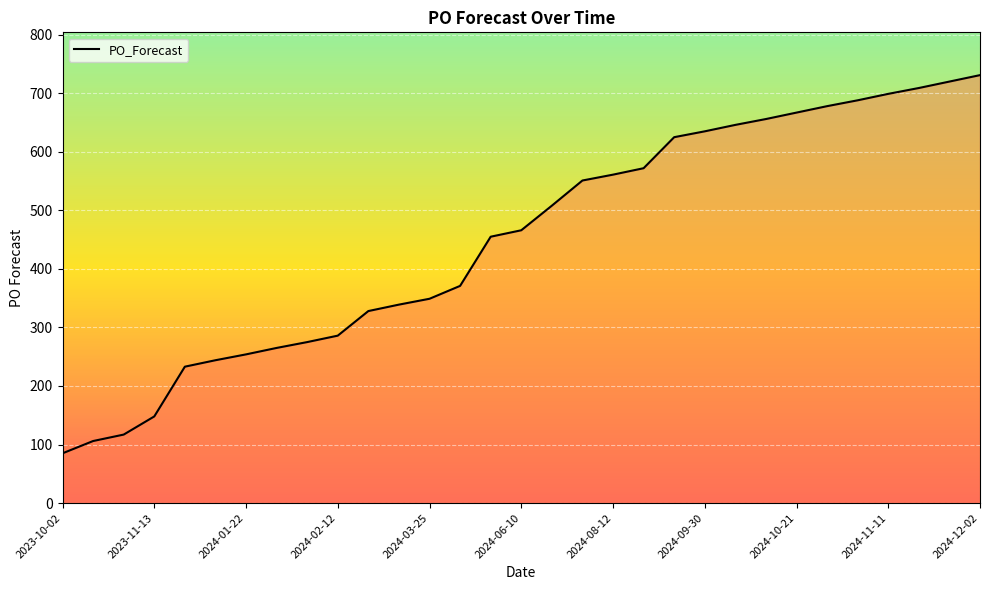

What is the sum of all values?

13967